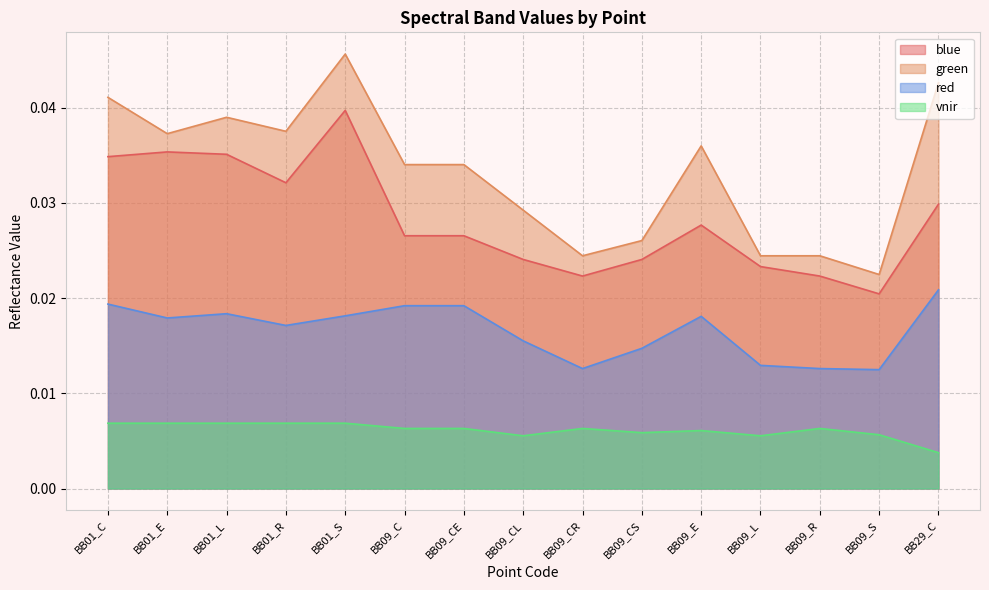

Count the number of data series in this chart.

4